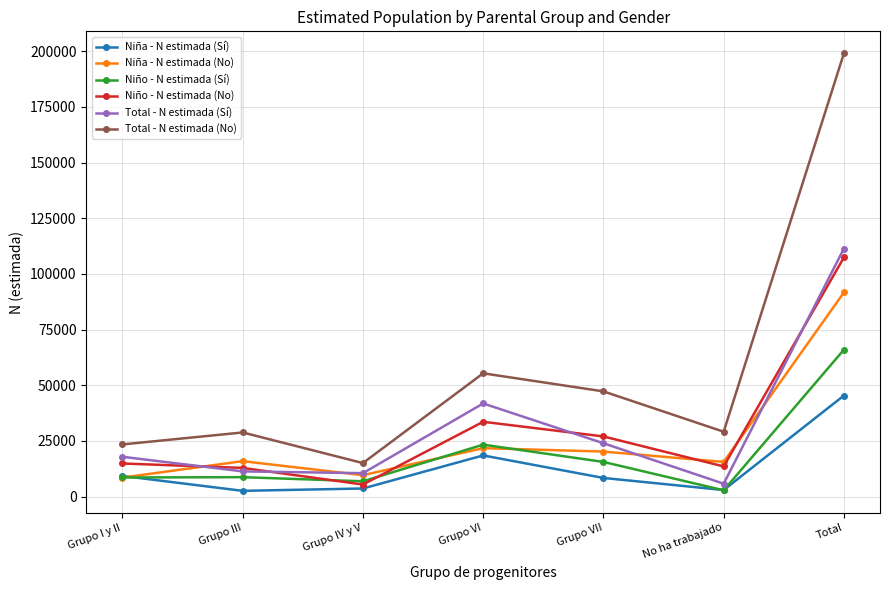

What is the spread (max minus min) of values at Grupo VII?

38884